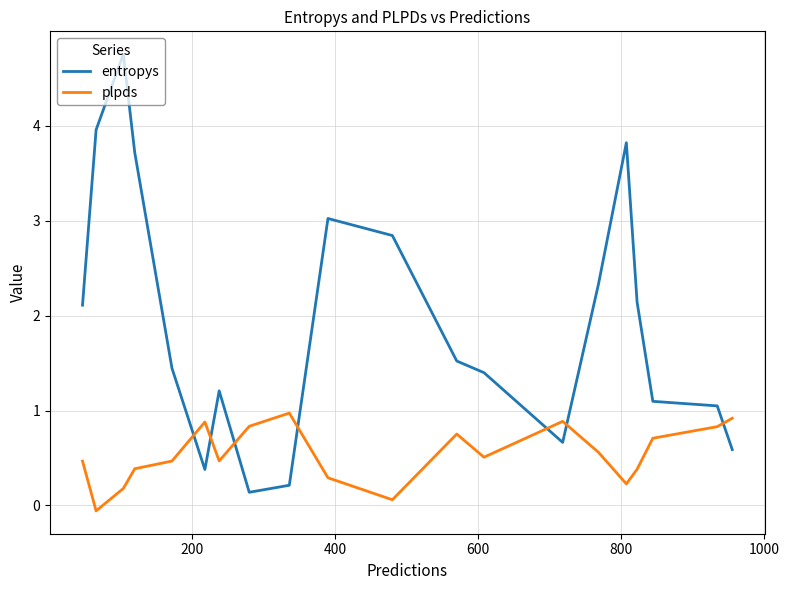

What is the difference between the maximum and minimum values in the entropys series?

4.6